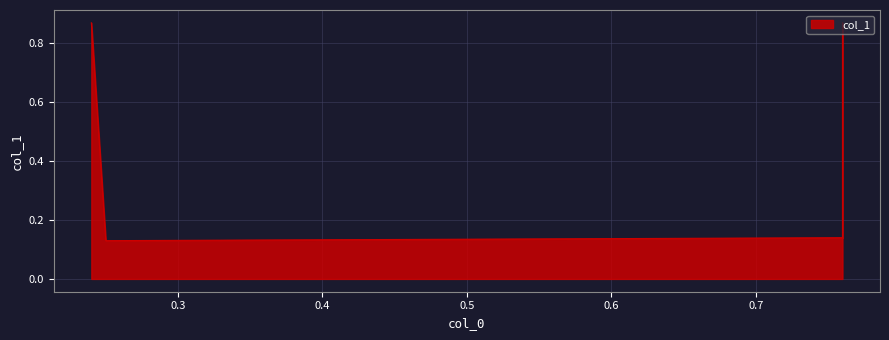

Does the chart display data point markers on the line(s)?

No